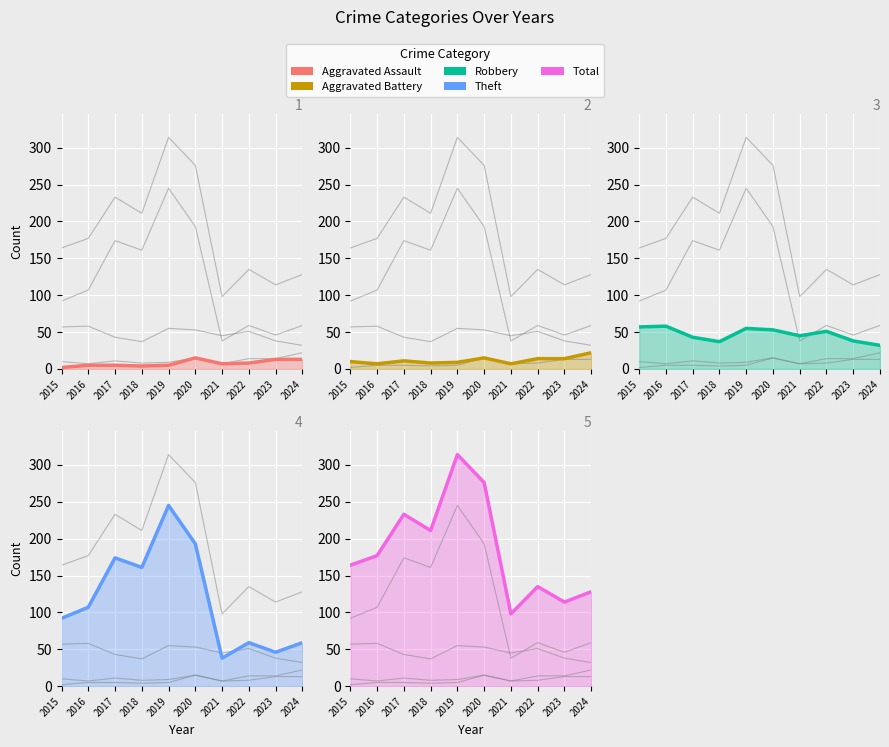

The Aggravated Assault series shows 8 at 2019. True or false?

False